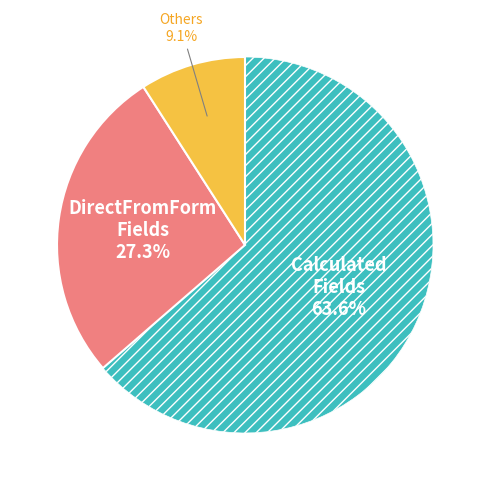

Is there any slice that represents more than half of the pie?

Yes